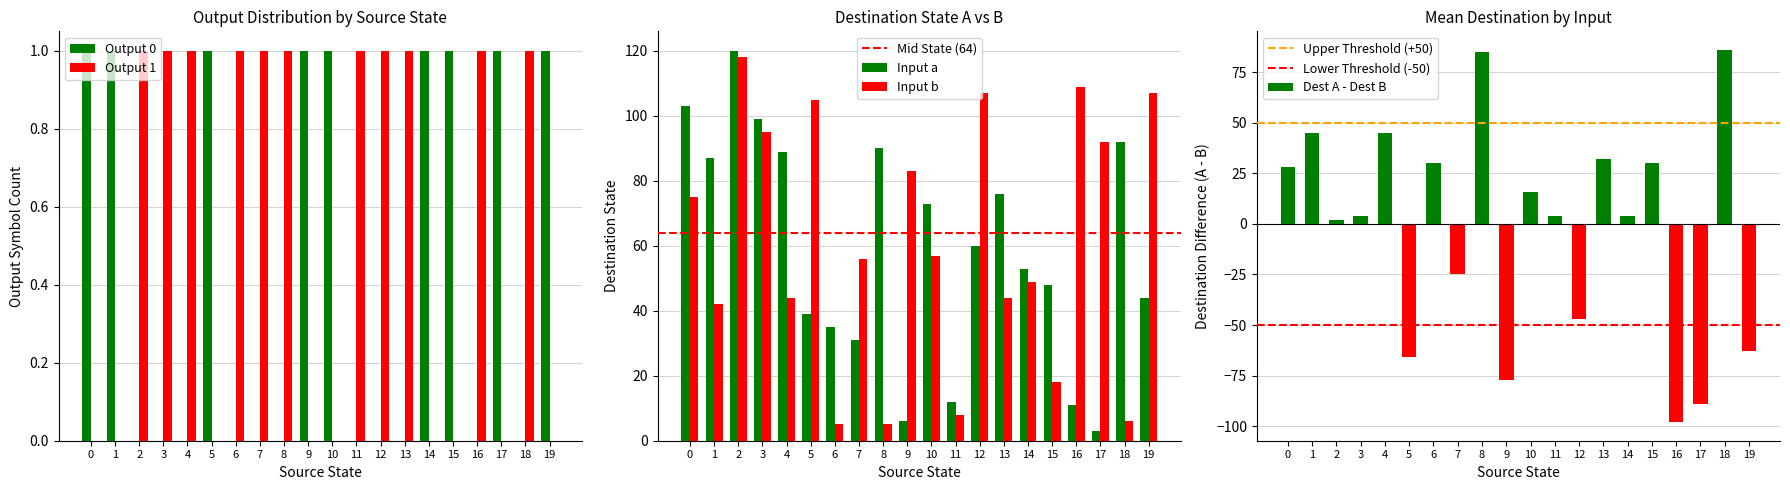

How many bars are there in each group?

2